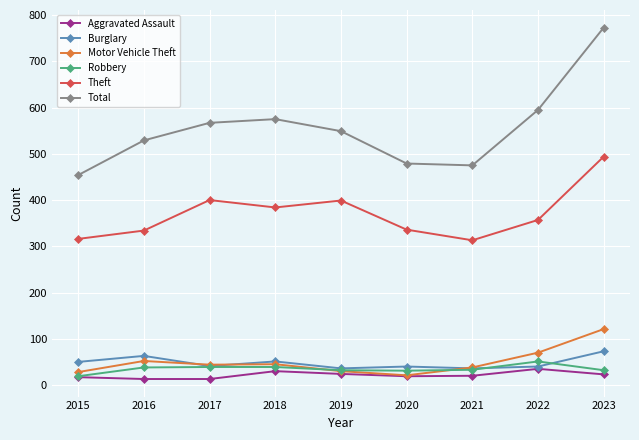

The Total series shows 567 at 2017. True or false?

True